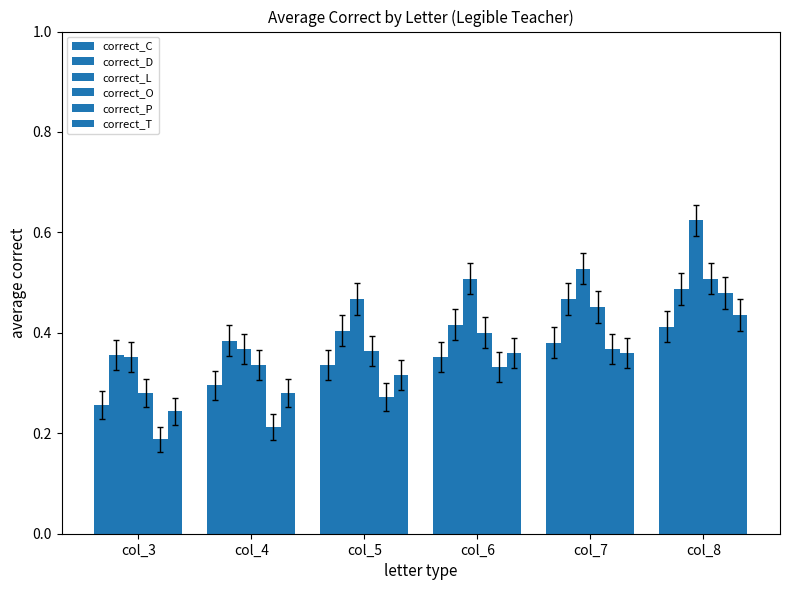

How many groups of bars are there?

6